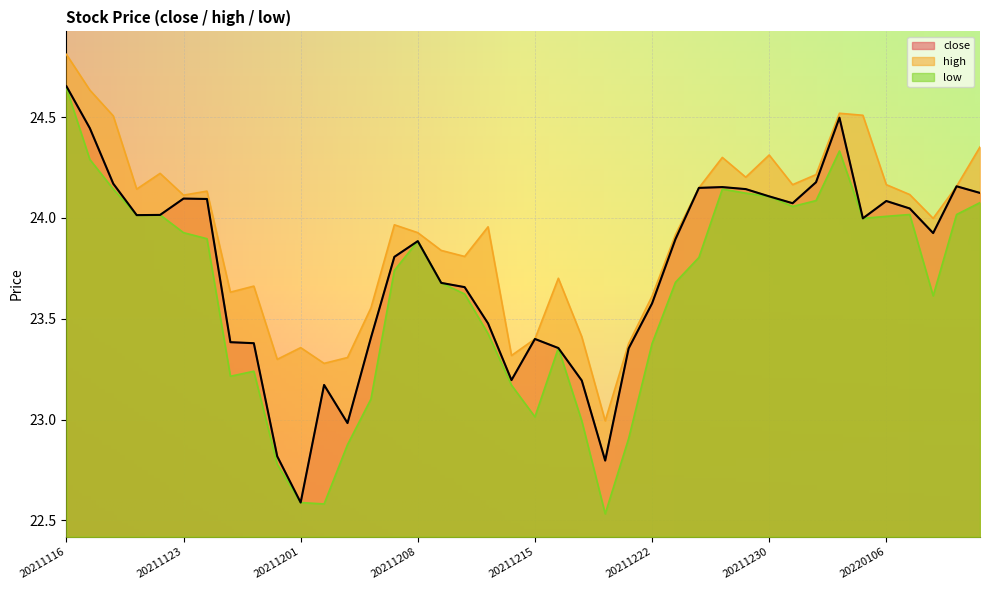

At which label does low first exceed 23?

20211116